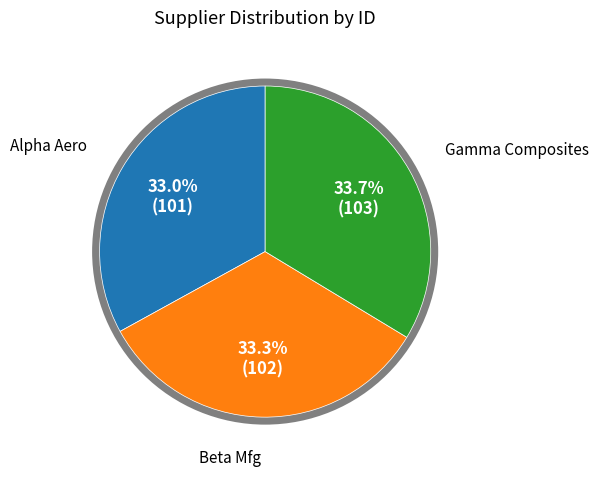

What percentage is NOT represented by Beta Mfg?

66.7%